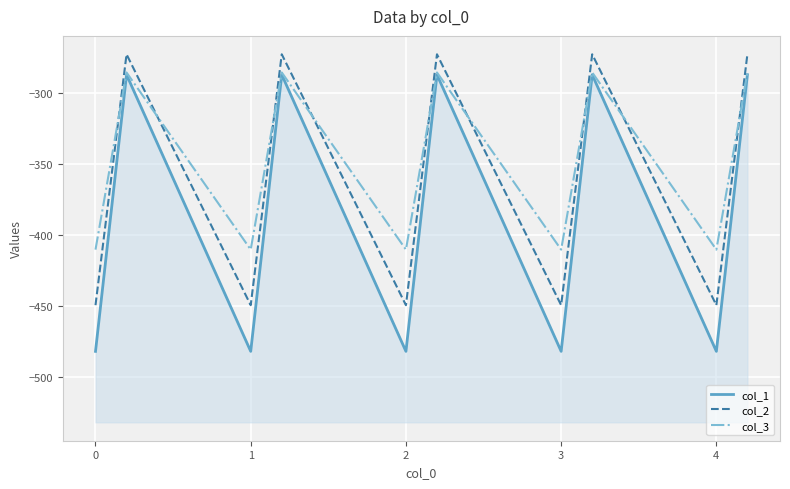

Which series has the largest range (max minus min)?

col_1